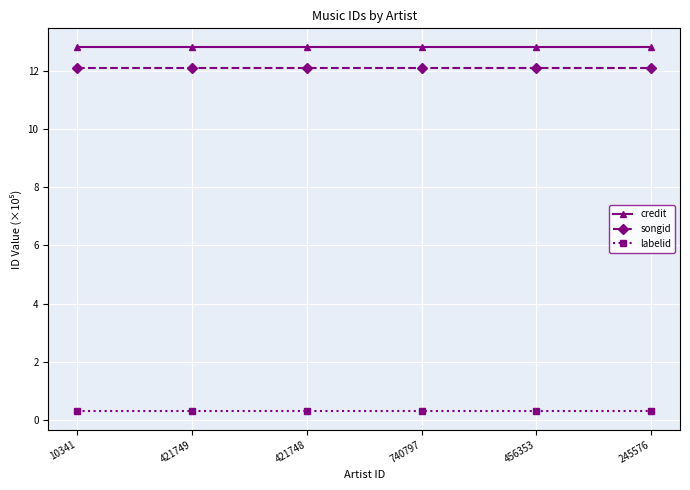

What is the greatest value displayed?

12.8